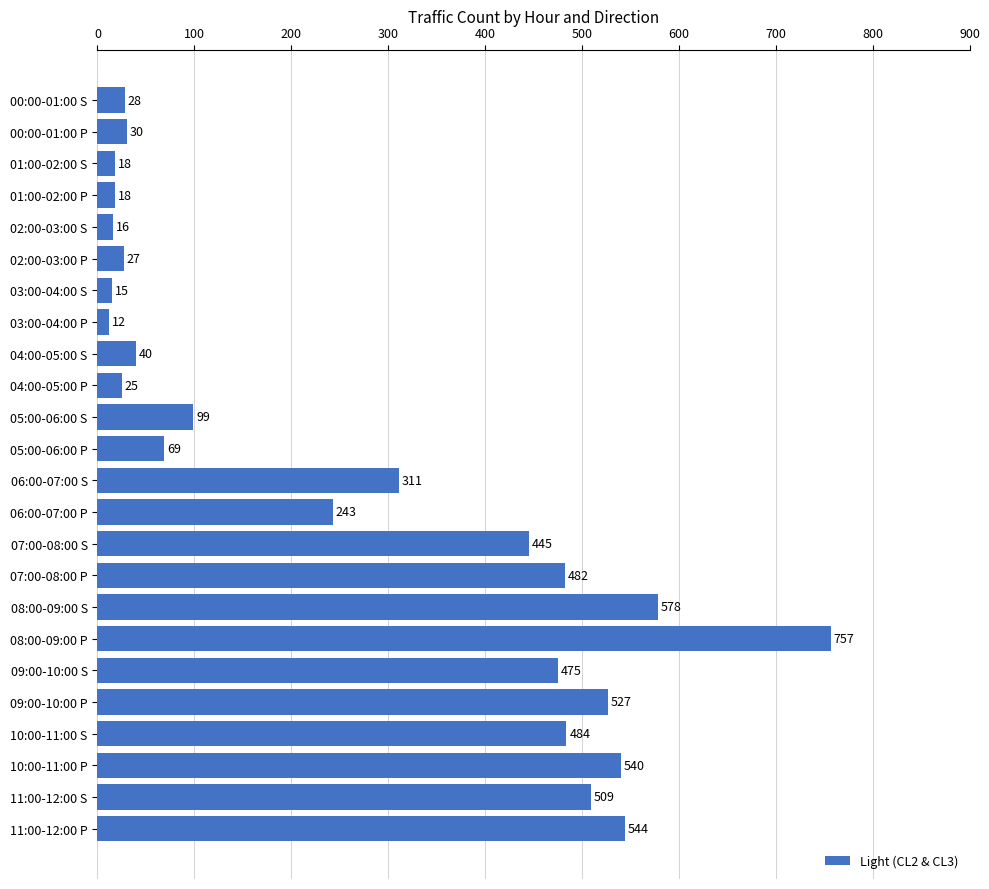

What is the average value?

262